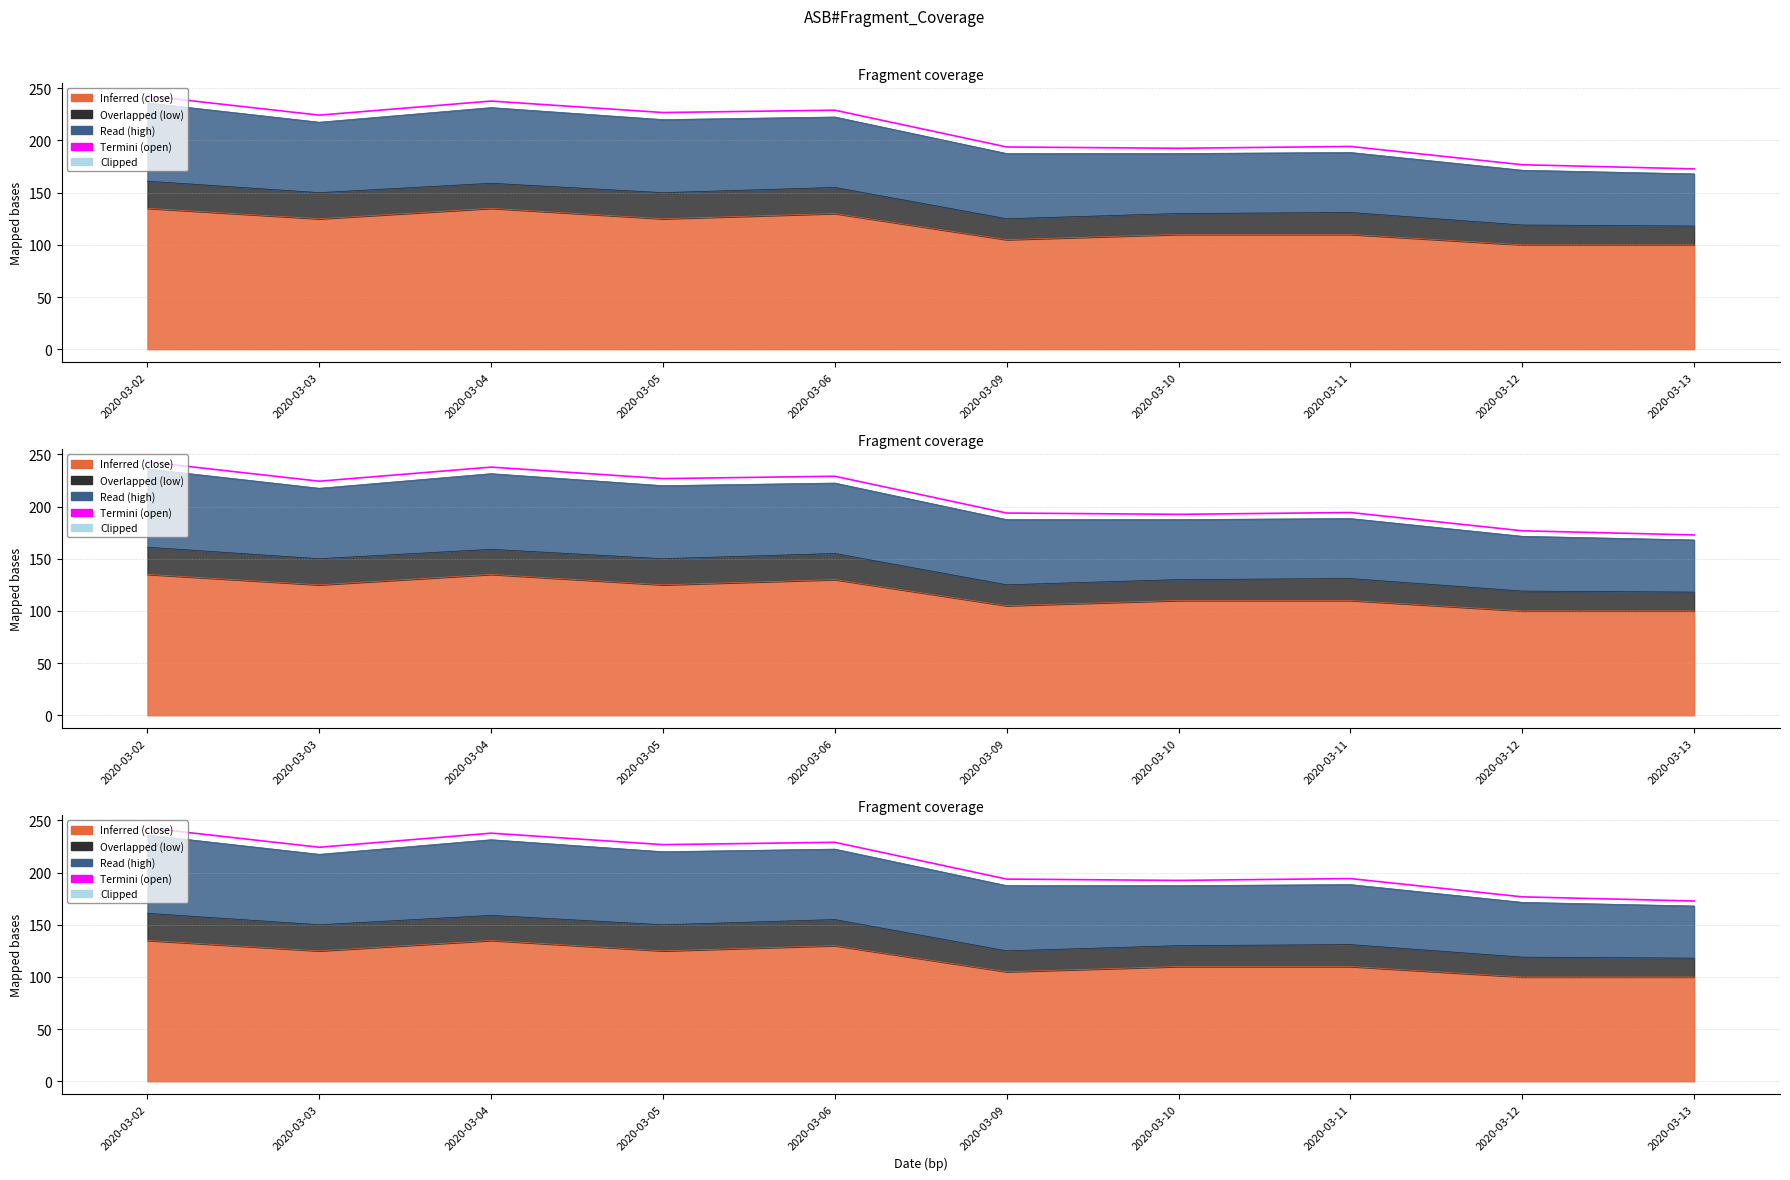

Does the chart display data point markers on the line(s)?

No